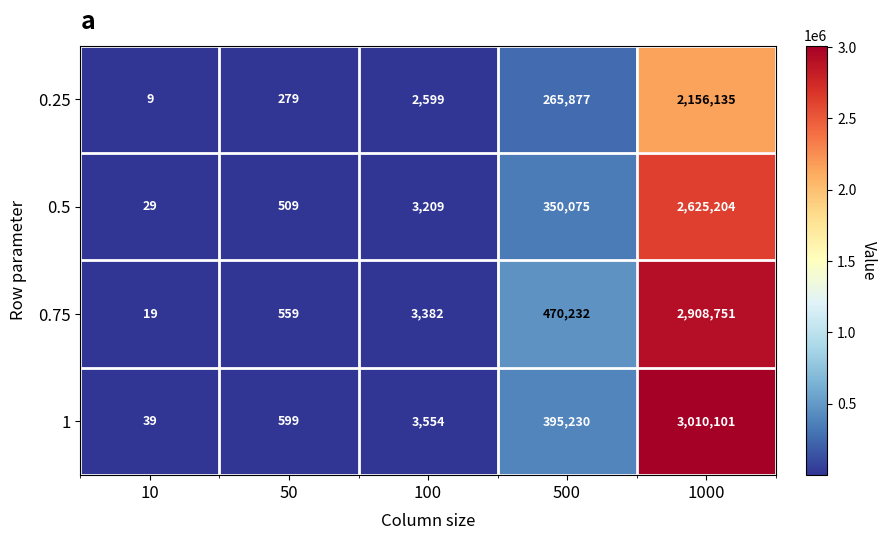

Reading left to right, transcribe all the data shown in this chart.

0.25: 10=9	50=279	100=2599	500=265877	1000=2156135
0.5: 10=29	50=509	100=3209	500=350075	1000=2625204
0.75: 10=19	50=559	100=3382	500=470232	1000=2908751
1: 10=39	50=599	100=3554	500=395230	1000=3010101